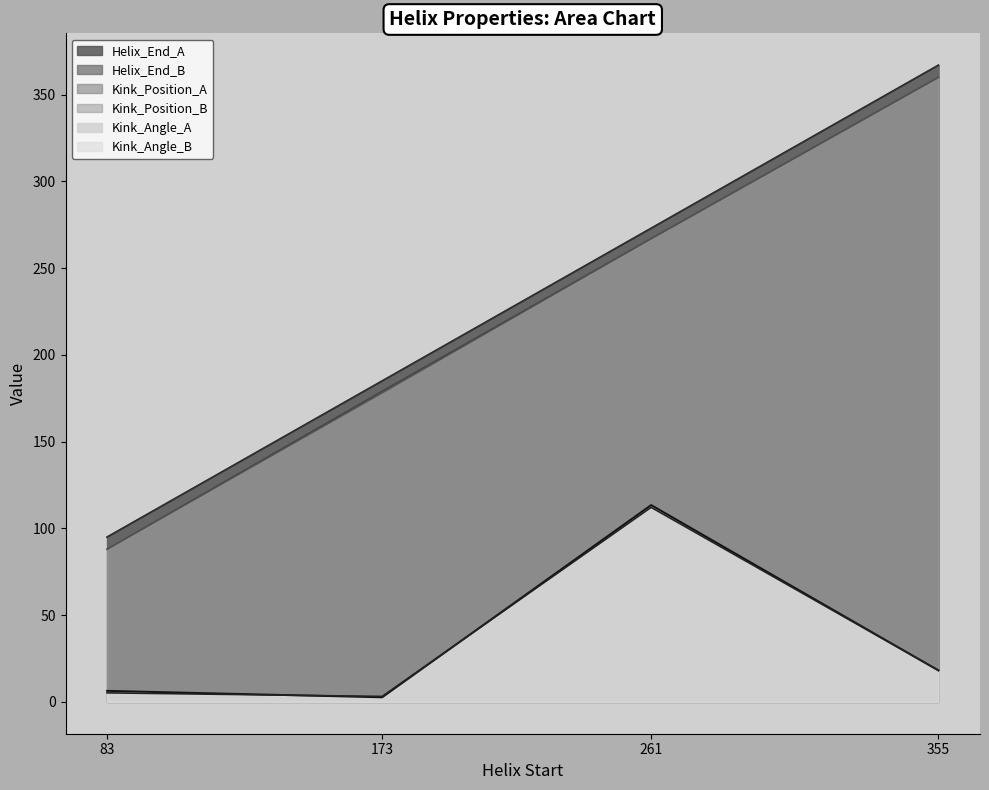

Reading left to right, extract all data points from this chart.

Kink_Angle_A: 6.4	2.6	113.4	18.1
Kink_Angle_B: 5.2	3.2	112.1	18.1
Kink_Position_A: 88.0	179.0	267.0	360.0
Kink_Position_B: 88.0	178.0	267.0	360.0
Helix_End_A: 95.0	185.0	273.0	367.0
Helix_End_B: 95.0	185.0	273.0	367.0